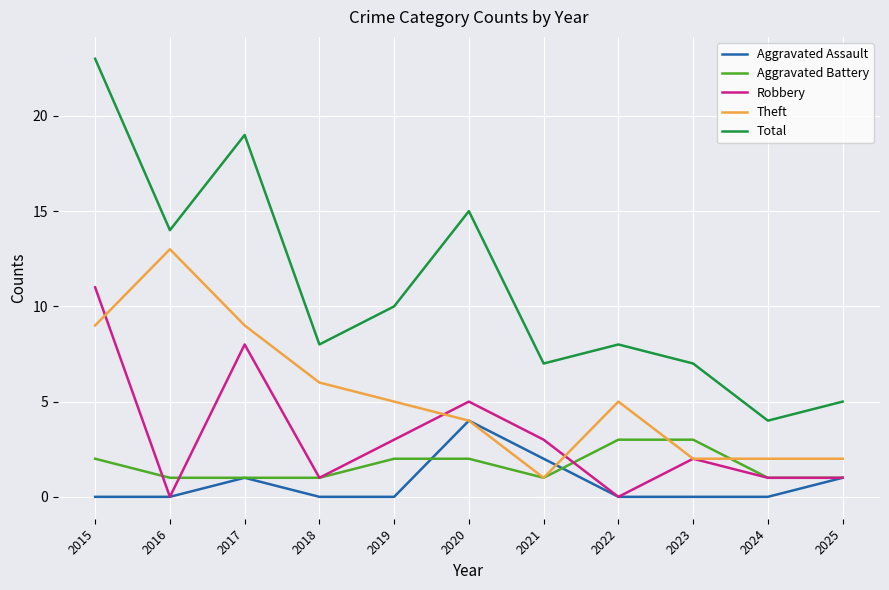

Which category has the lowest value in the Total series?

2024